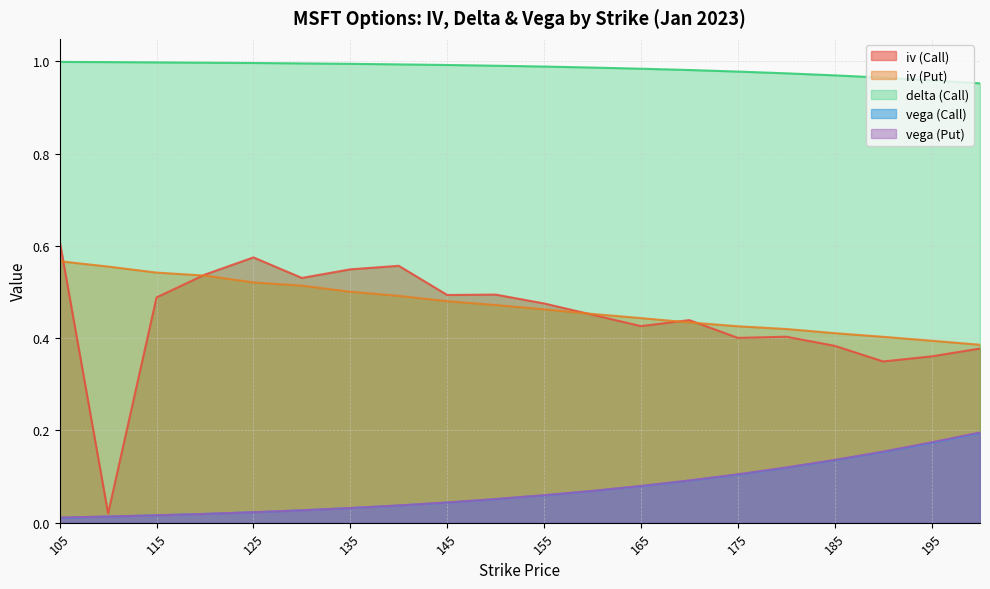

How many lines are shown in the chart?

5